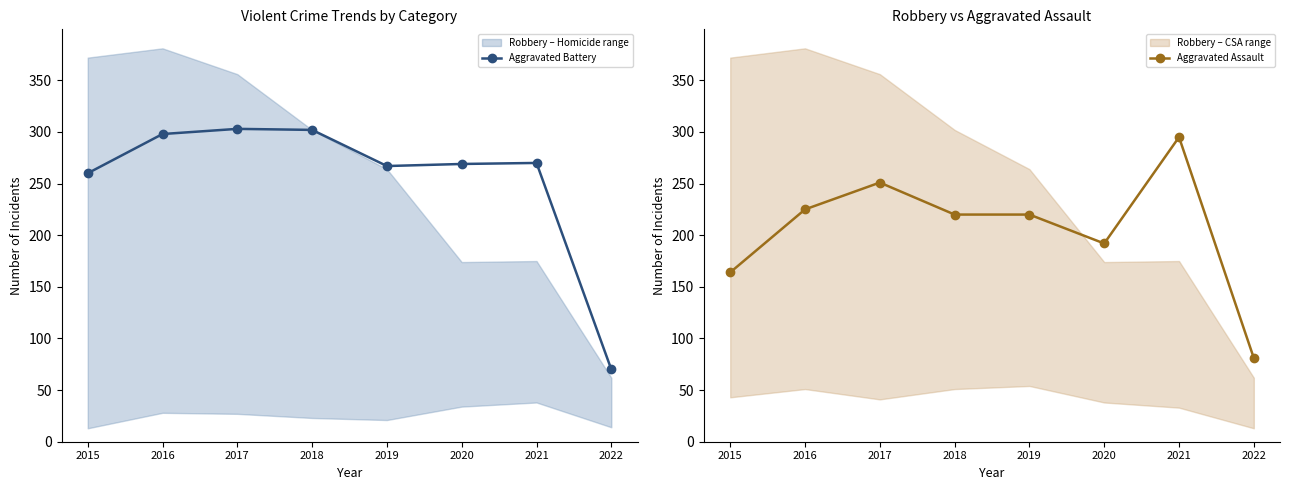

What is the sum of all Aggravated Assault values?

1648